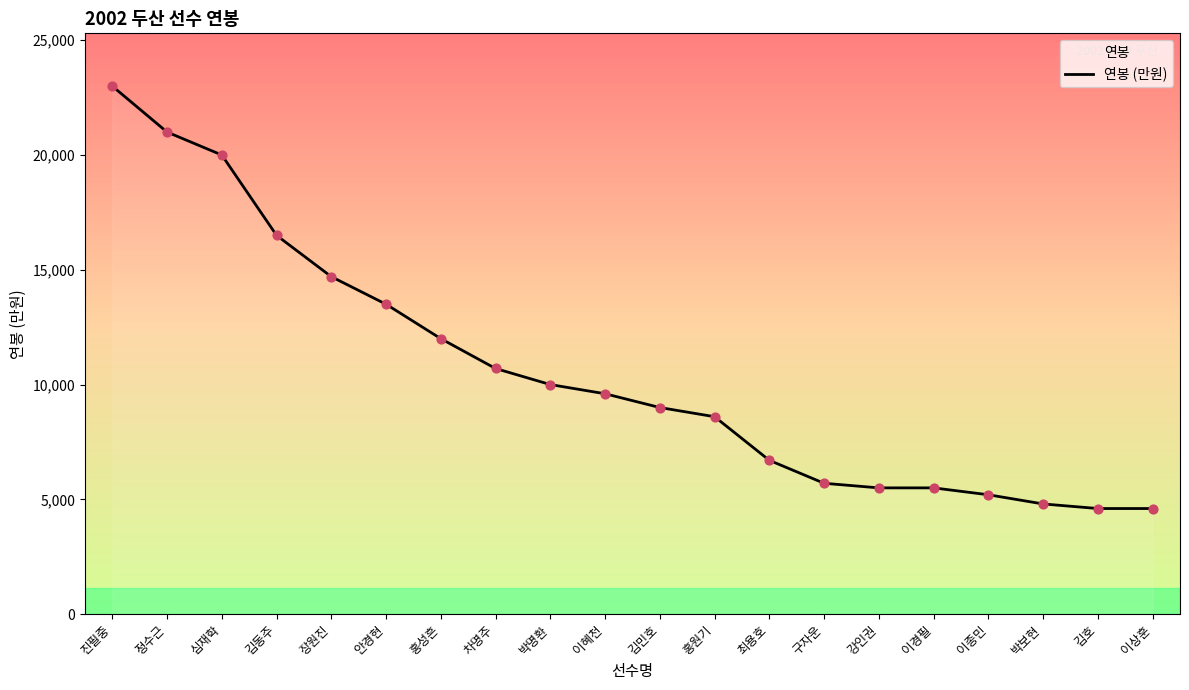

Between 김민호 and 이혜천, which is larger?

이혜천